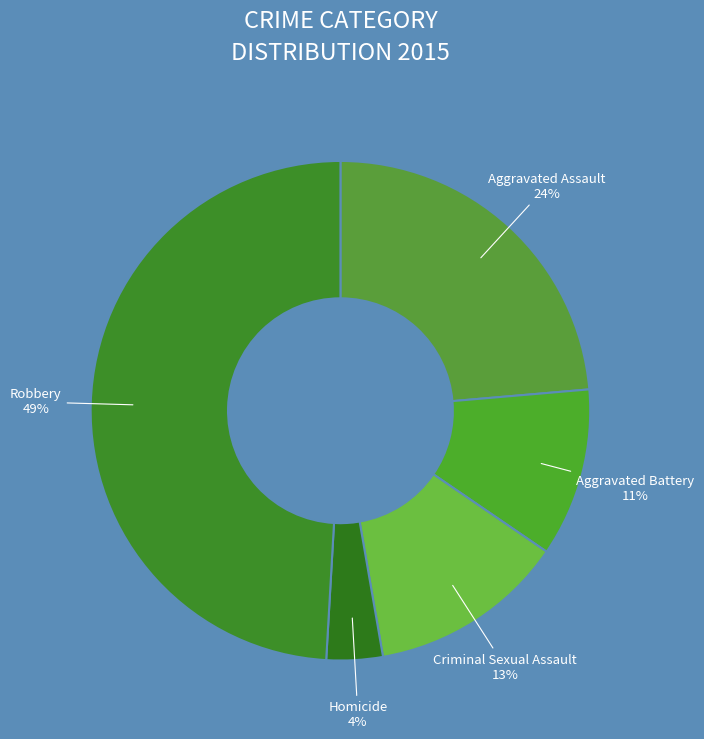

To the nearest percent, what is the average slice percentage?

20%